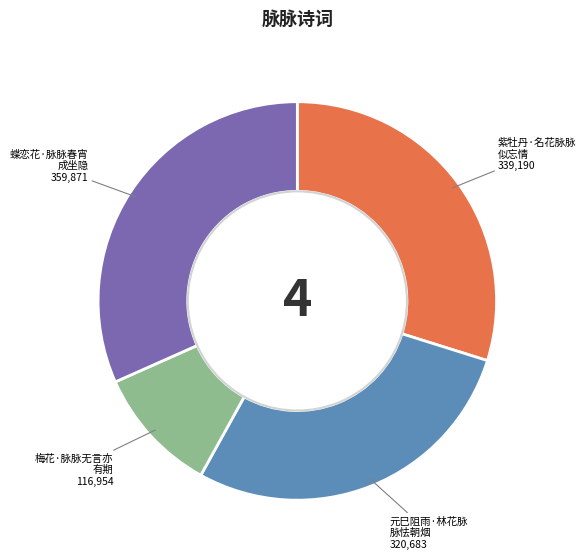

Is there any slice that represents more than half of the pie?

No